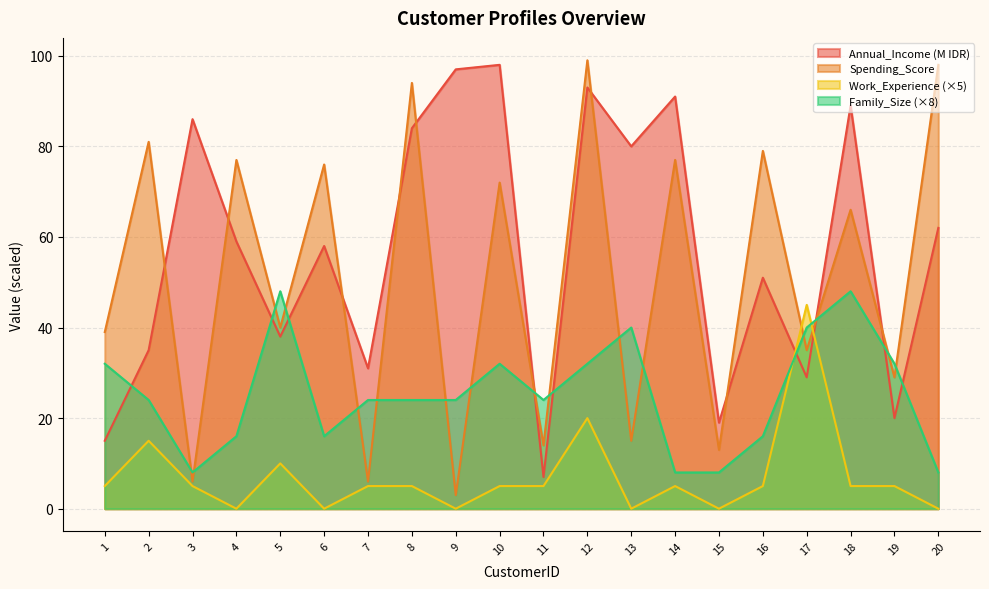

Reading left to right, extract all data points from this chart.

Annual_Income: 15	35	86	59	38	58	31	84	97	98	7	93	80	91	19	51	29	89	20	62
Spending_Score: 39	81	6	77	40	76	6	94	3	72	14	99	15	77	13	79	35	66	29	98
Work_Experience: 5	15	5	0	10	0	5	5	0	5	5	20	0	5	0	5	45	5	5	0
Family_Size: 32	24	8	16	48	16	24	24	24	32	24	32	40	8	8	16	40	48	32	8